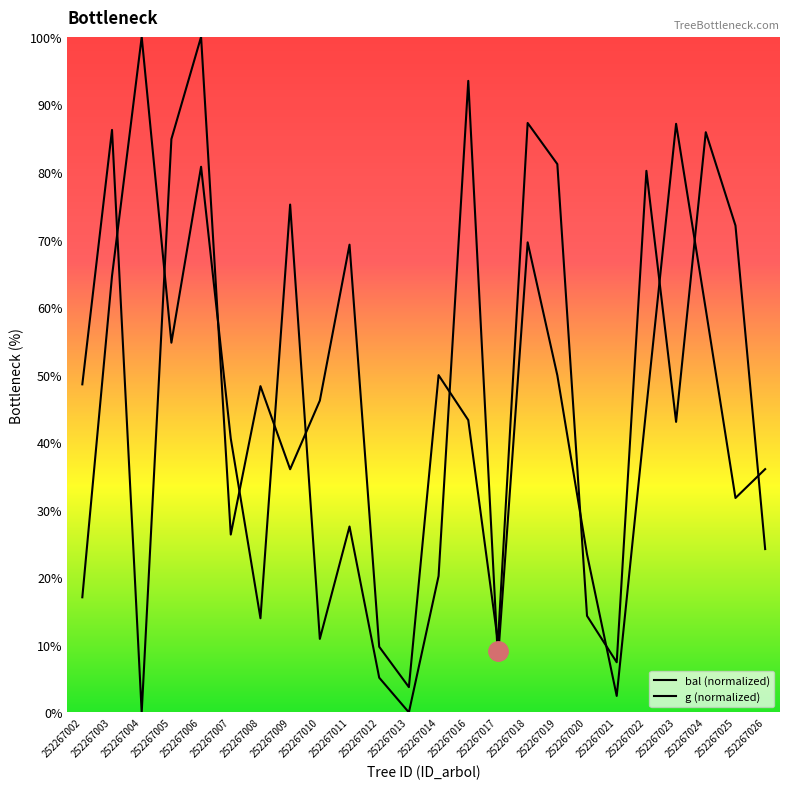

What is the difference between the dbh values at 252267005 and 252267014?

34.9